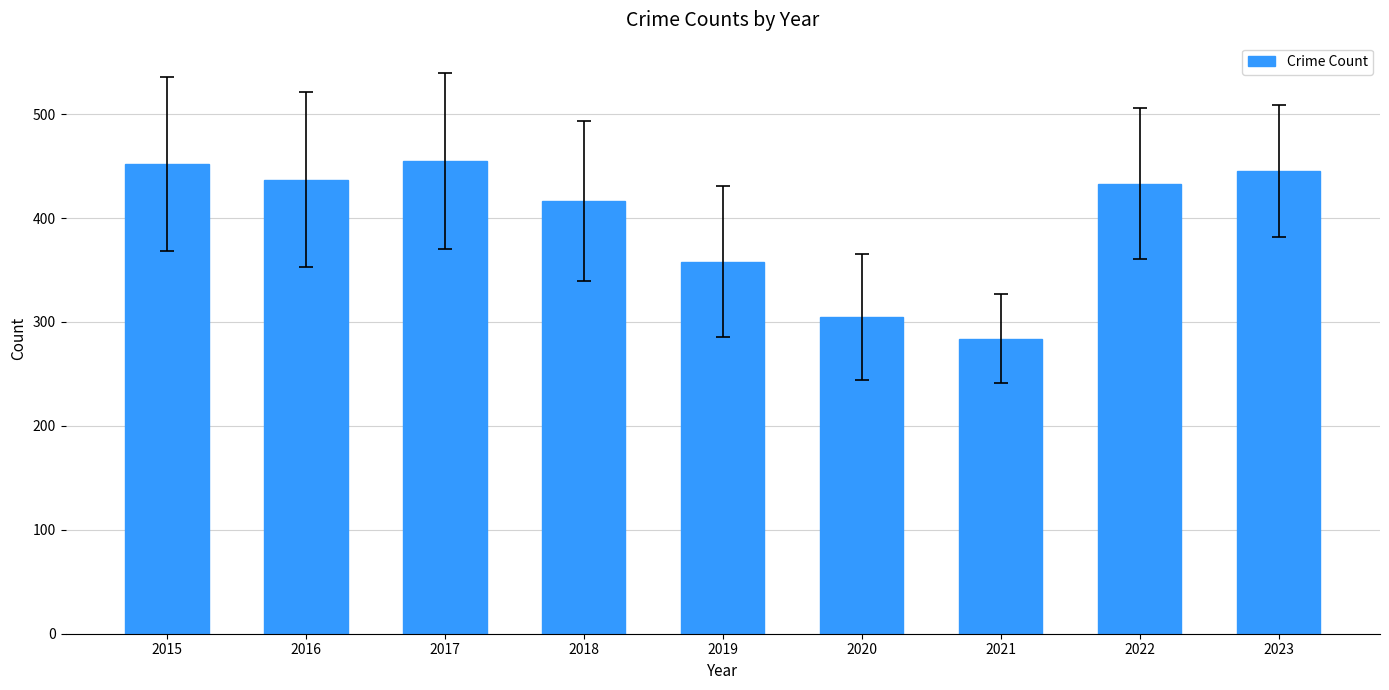

At which label does the data first exceed 433?

2015